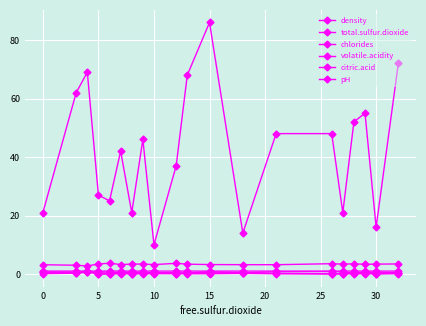

What is the sum of all citric.acid values?

6.0